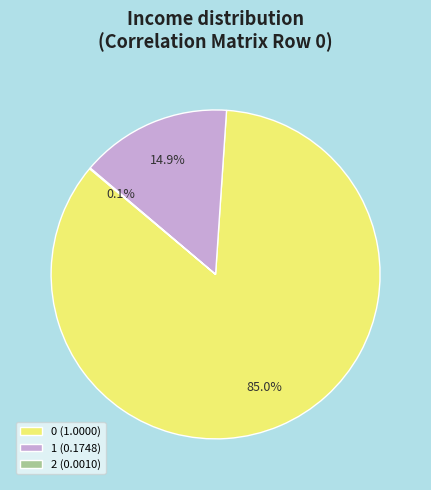

What is the total percentage of 0 (1.0000) and 1 (0.1748)?

99.9%